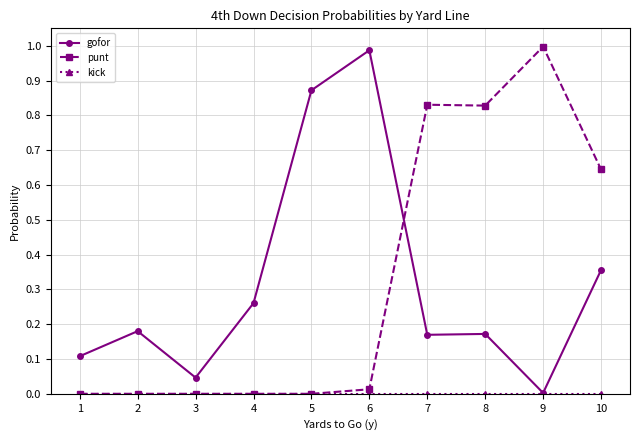

Which series changed the most between 2 and 9?

punt